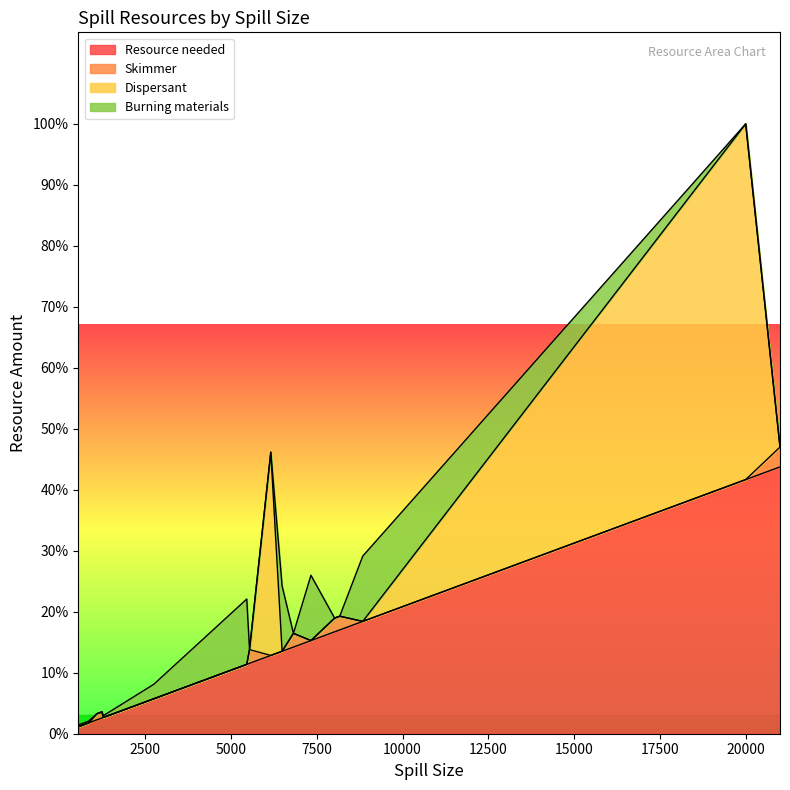

Where is Burning materials nearest to the value 128?

2750